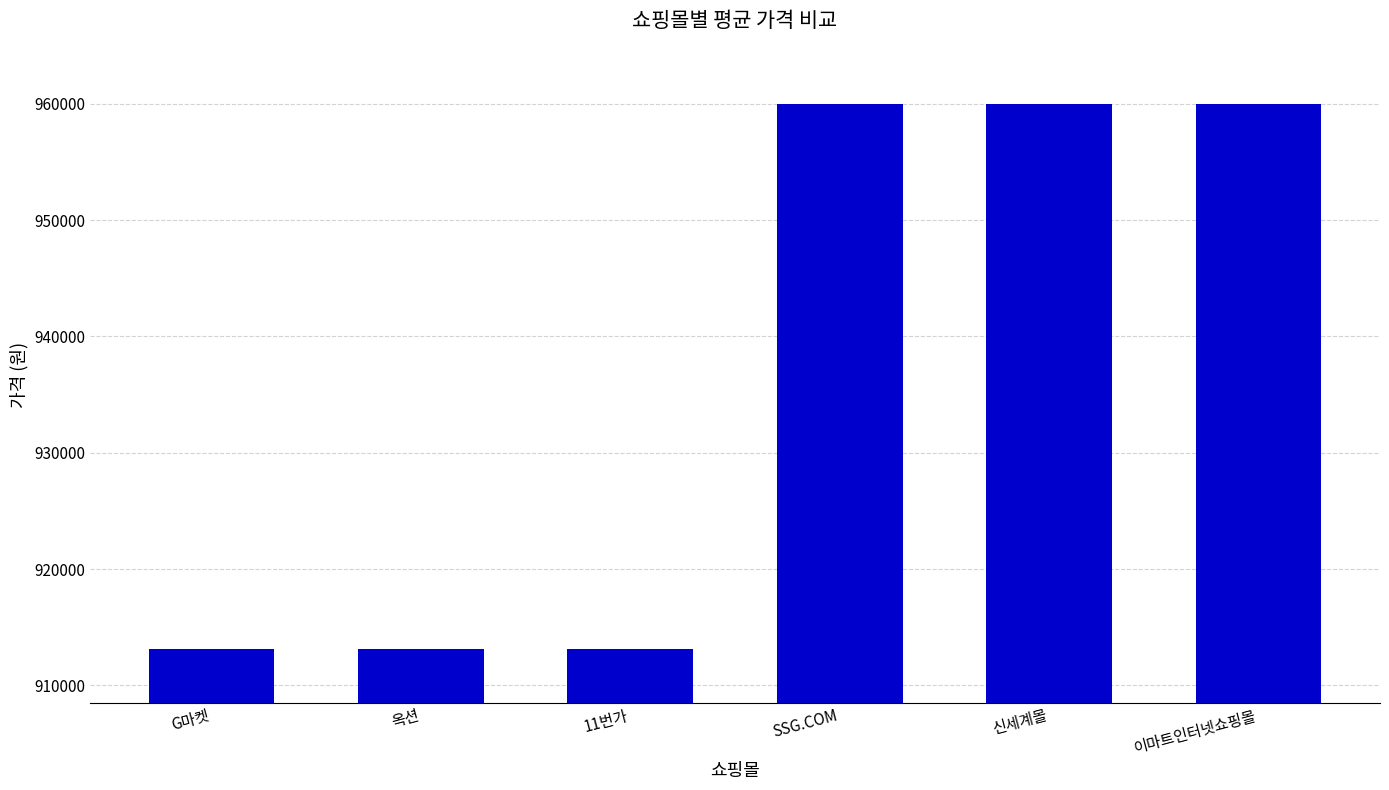

What is the greatest value displayed?

960000.0